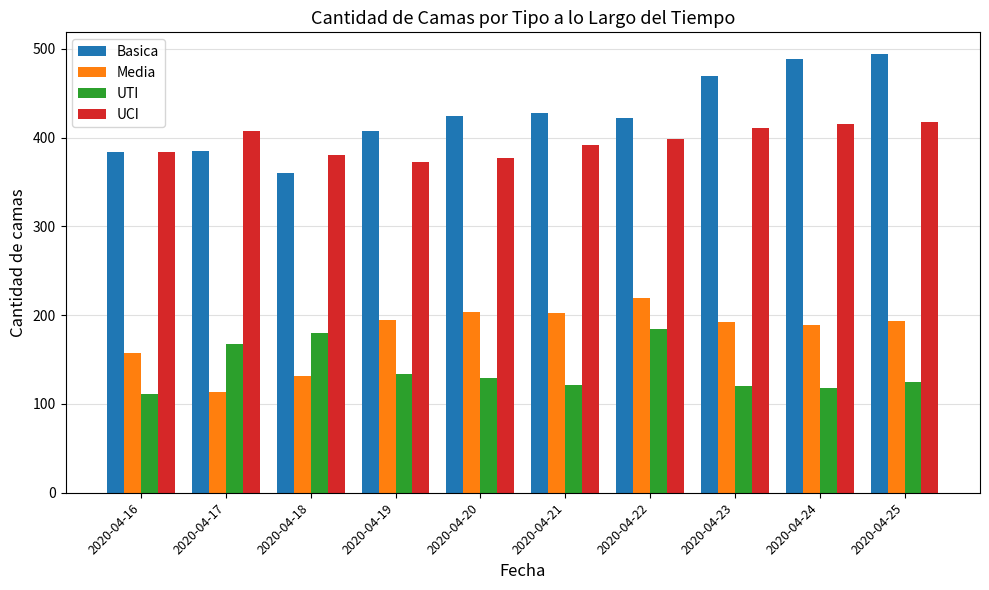

What is the sum of all UCI values?

3956